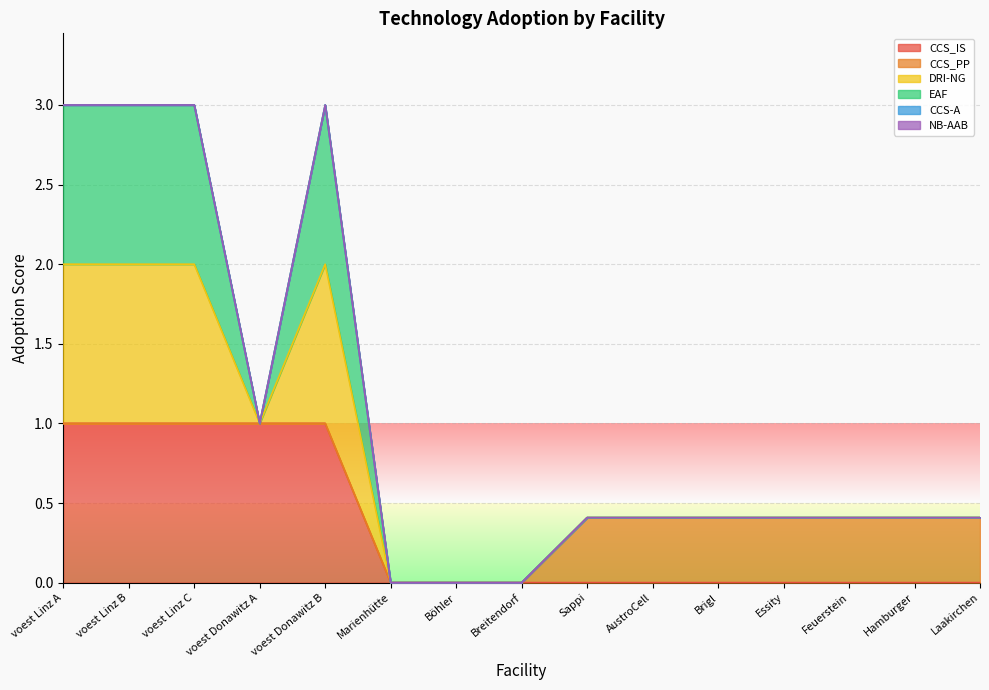

What is the difference between the highest and lowest values at Brigl?

0.4